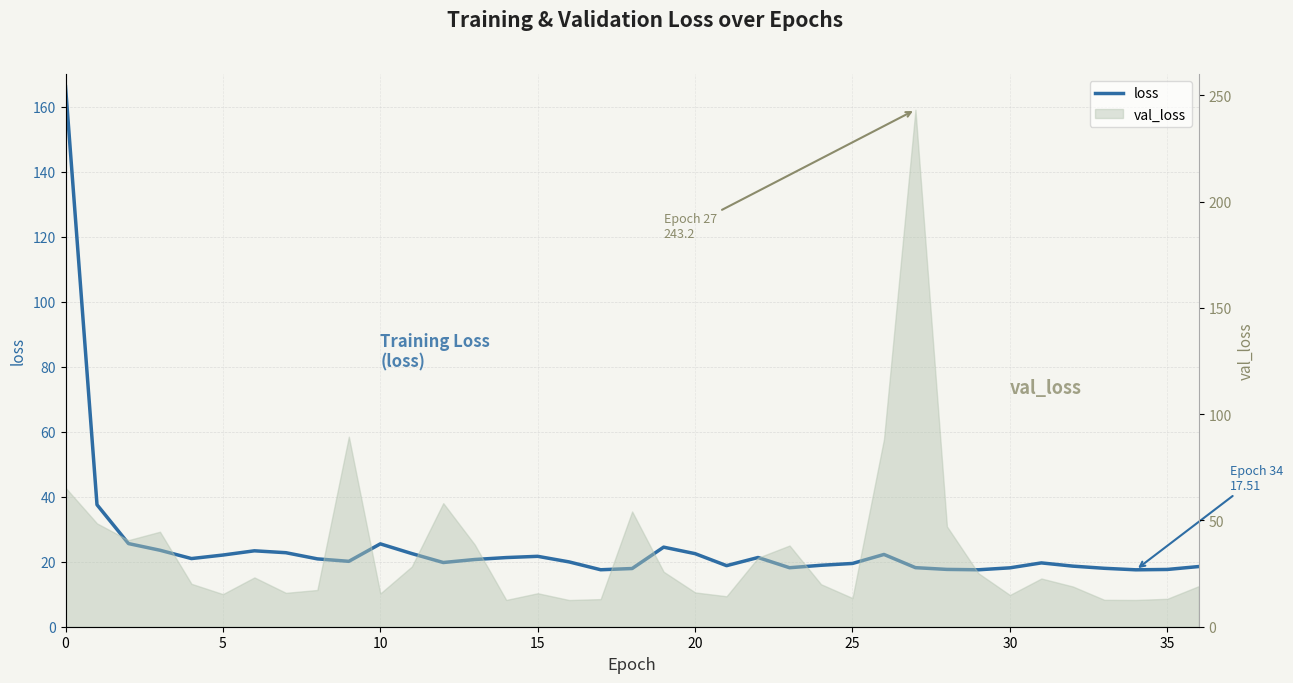

What is the smallest value displayed?

17.5